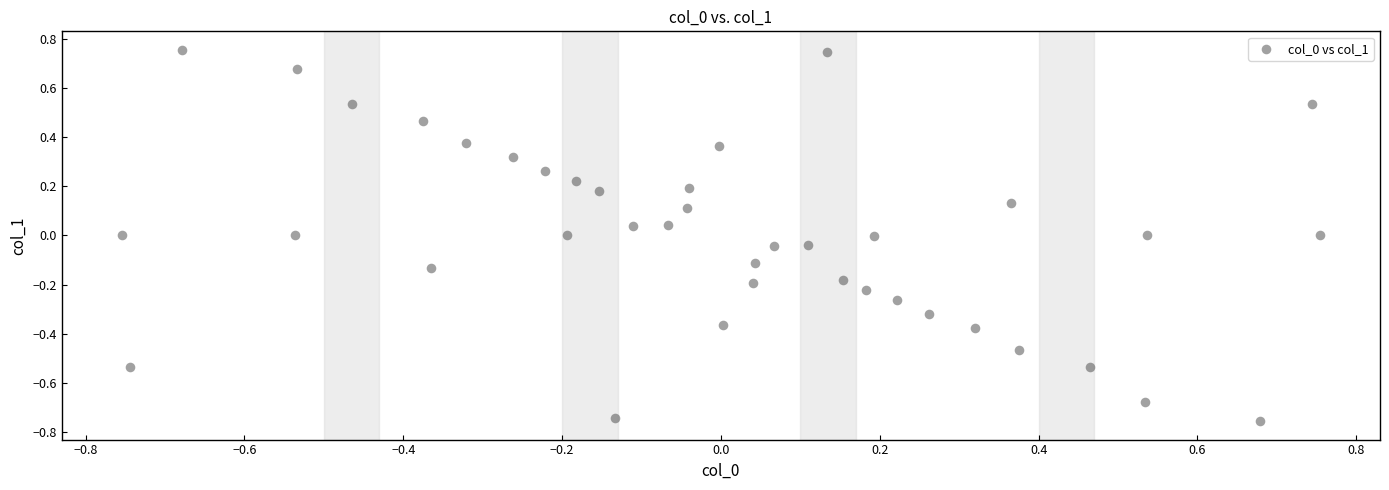

What is the range of X values (max minus min)?

1.5